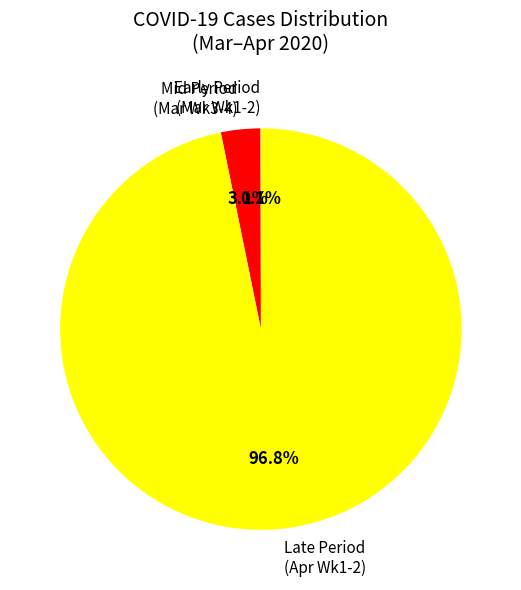

Is there any slice that represents more than half of the pie?

Yes